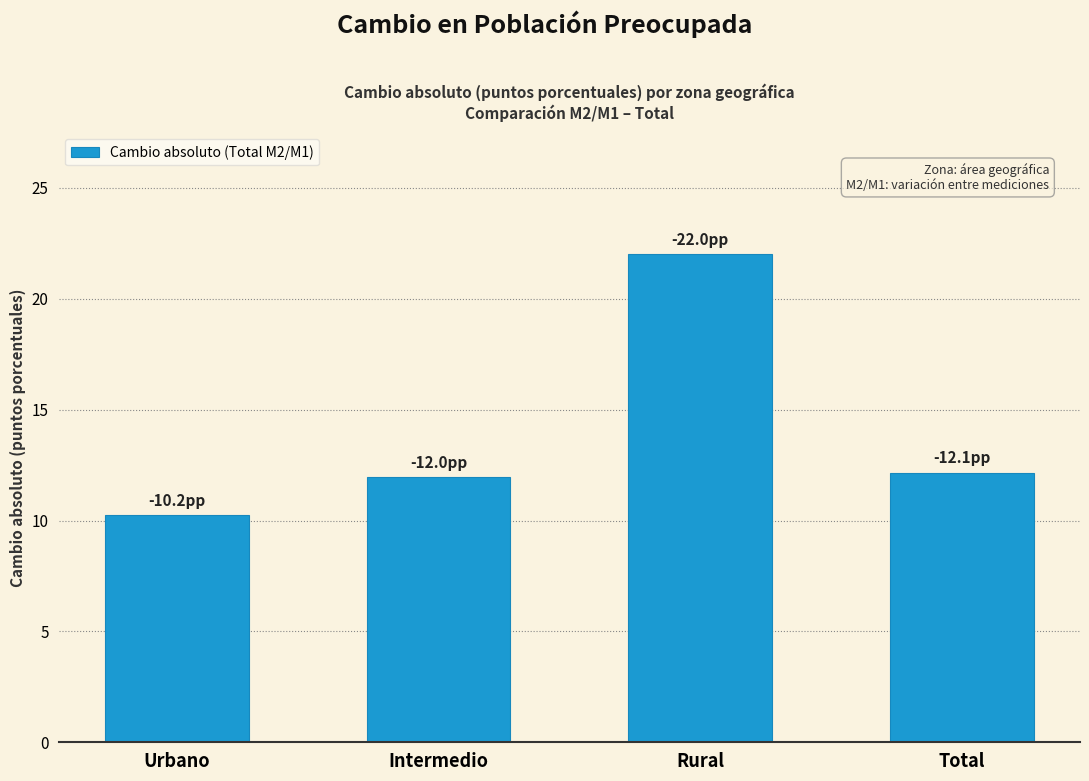

Reading left to right, what are all the values shown in this chart?

Urbano=10.2	Intermedio=12.0	Rural=22.0	Total=12.1